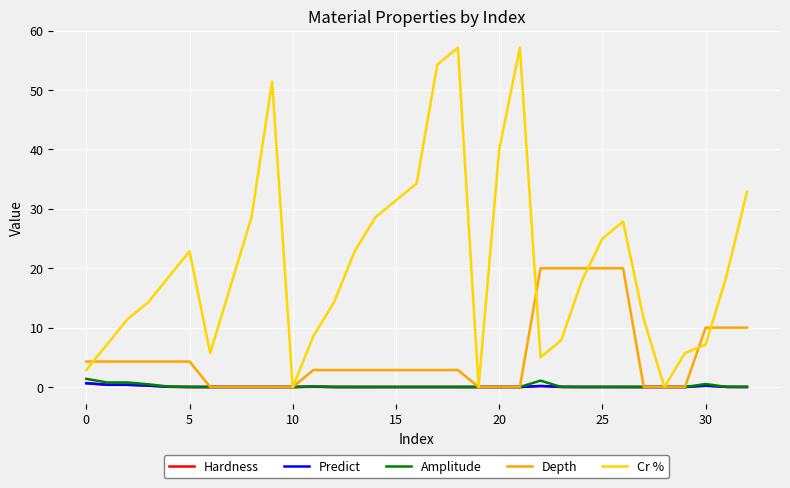

What is the greatest value displayed?

57.1